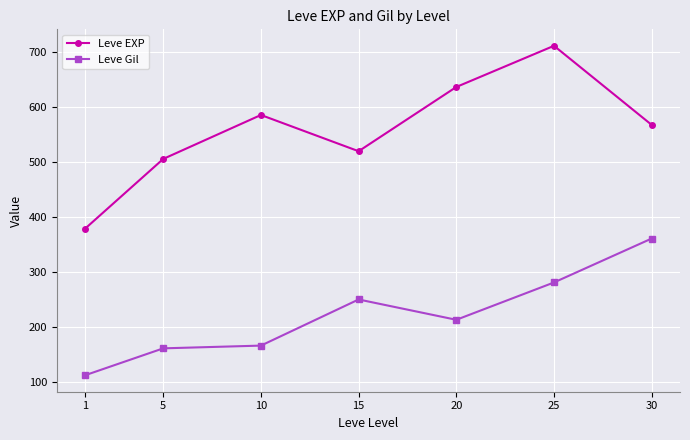

Reading left to right, transcribe all the data shown in this chart.

Leve EXP: 1=379	5=506	10=586	15=520	20=637	25=712	30=568
Leve Gil: 1=112	5=161	10=166	15=250	20=213	25=281	30=361